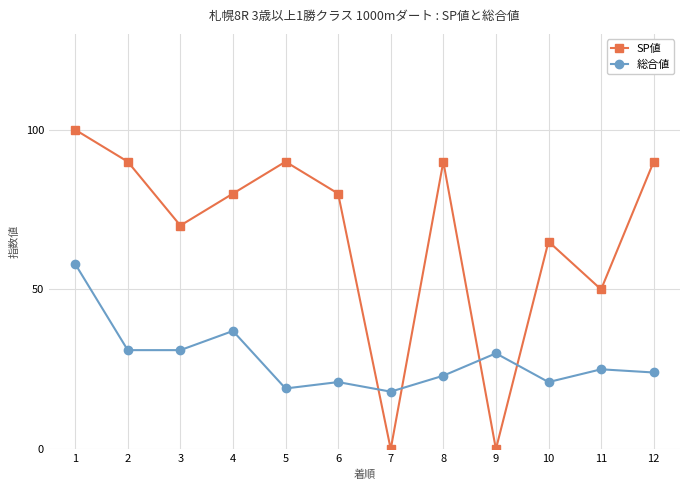

What is the total value across all series at 10?

86